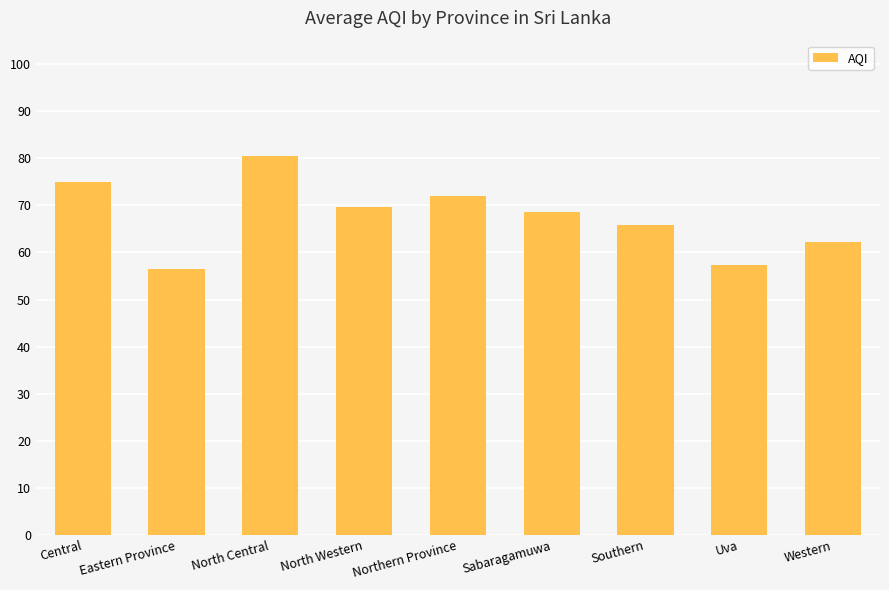

What is the greatest value displayed?

80.5